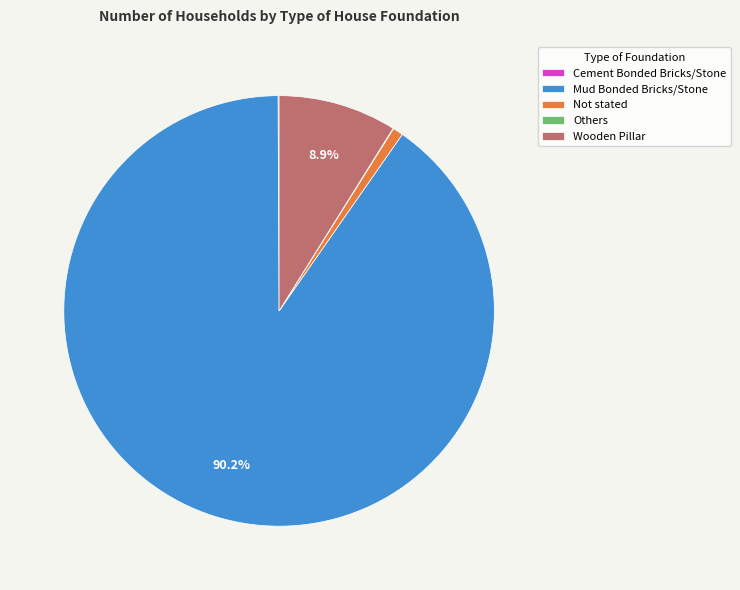

Which category accounts for the majority?

Mud Bonded Bricks/Stone